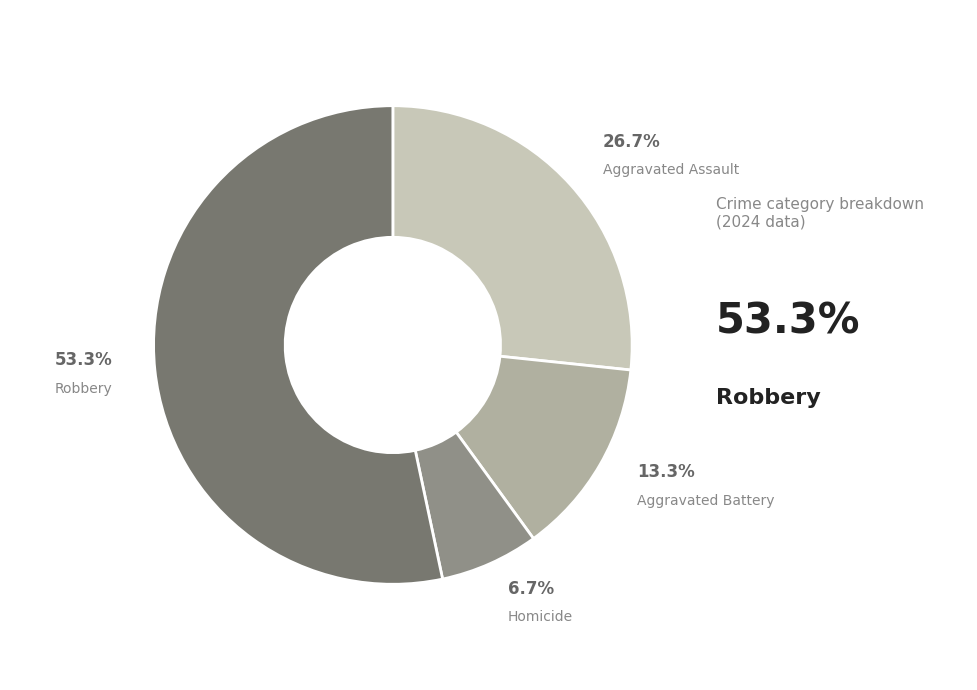

Is there any slice that represents more than half of the pie?

Yes